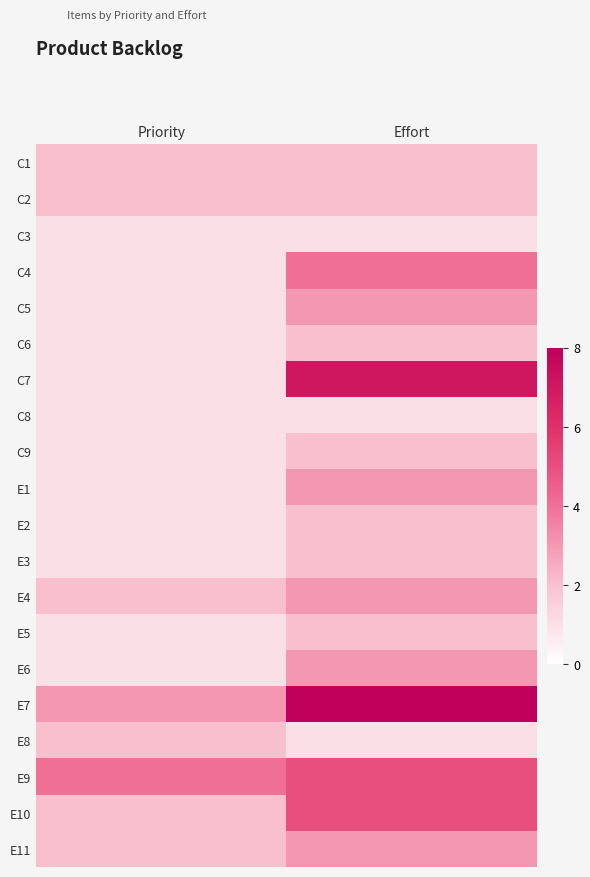

Rank the series at Effort from highest to lowest value.

E7, C7, E9, E10, C4, C5, E1, E4, E6, E11, C1, C2, C6, C9, E2, E3, E5, C3, C8, E8